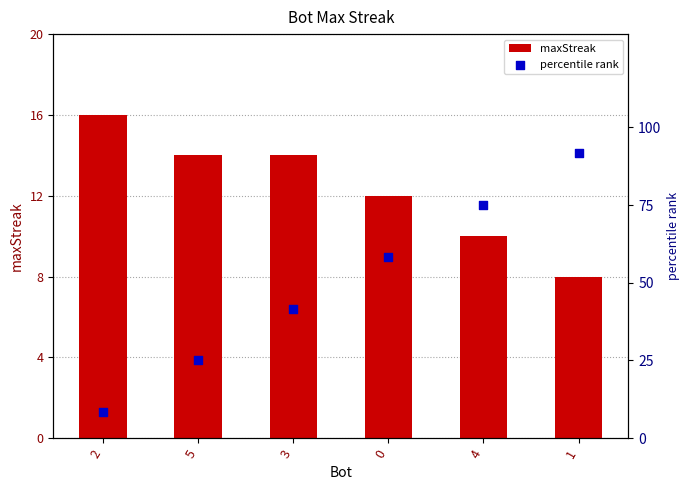

Which series has the largest total across all categories?

percentile rank